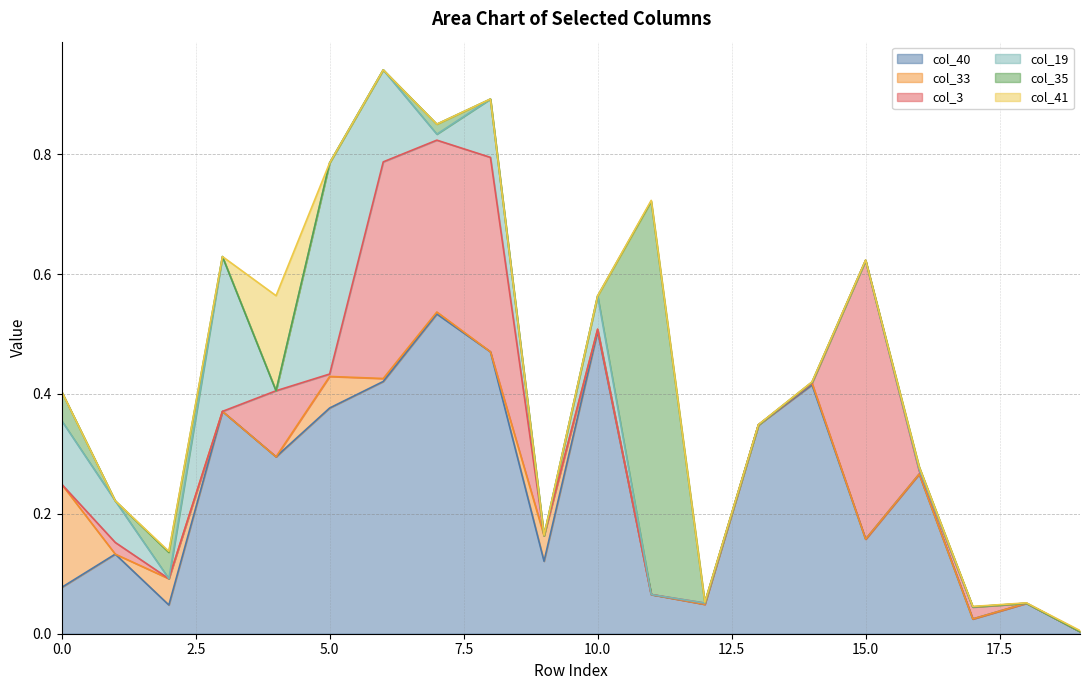

Where is col_19 nearest to the value 0?

2